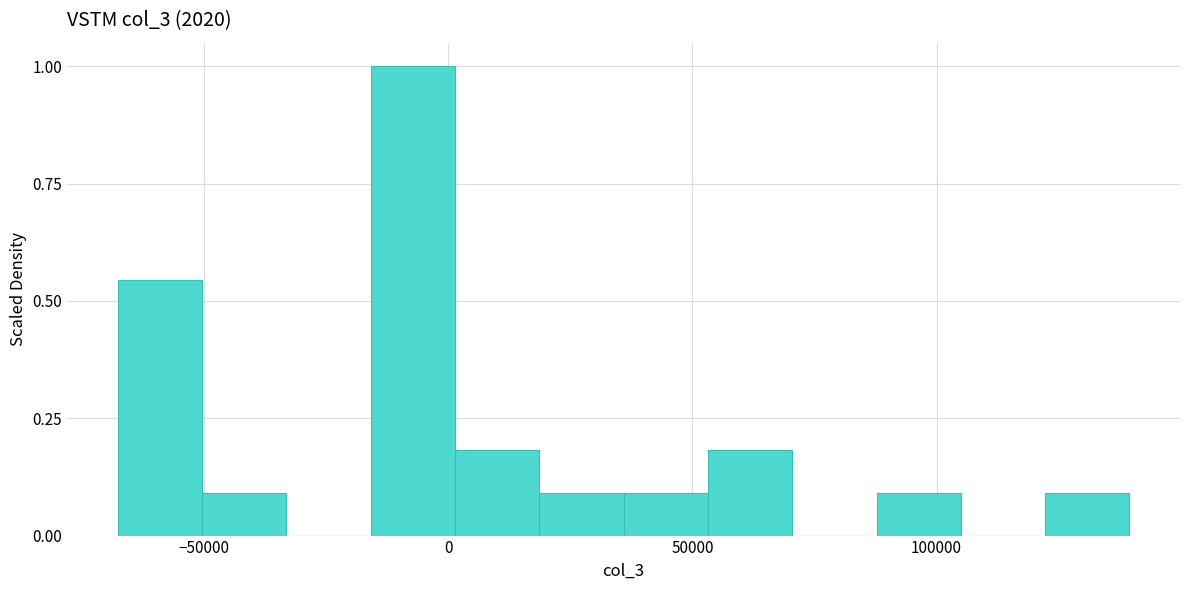

Around what value on the x-axis is the tallest bar? Give the approximate position of its centre, as read against the axis.

-5000